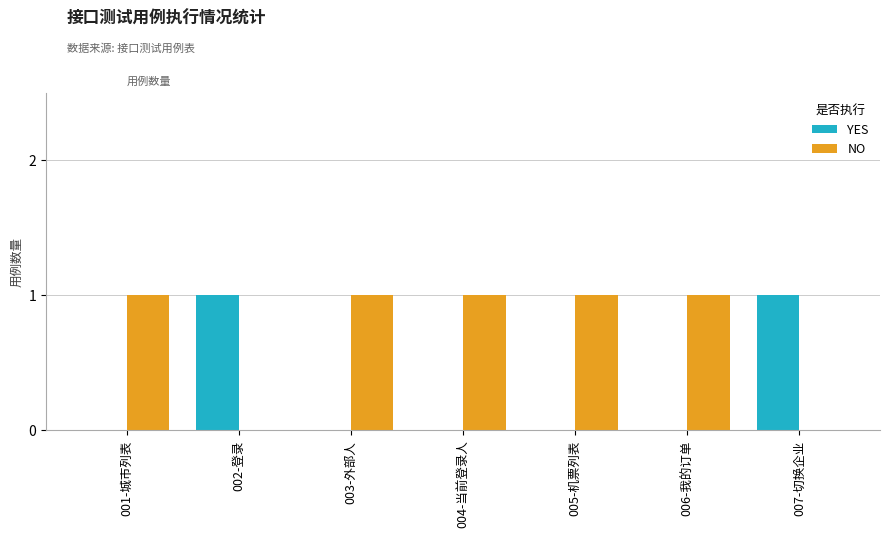

Reading left to right, what are all the values shown in this chart?

YES: 001-城市列表=0	002-登录=1	003-外部人=0	004-当前登录人=0	005-机票列表=0	006-我的订单=0	007-切换企业=1
NO: 001-城市列表=1	002-登录=0	003-外部人=1	004-当前登录人=1	005-机票列表=1	006-我的订单=1	007-切换企业=0